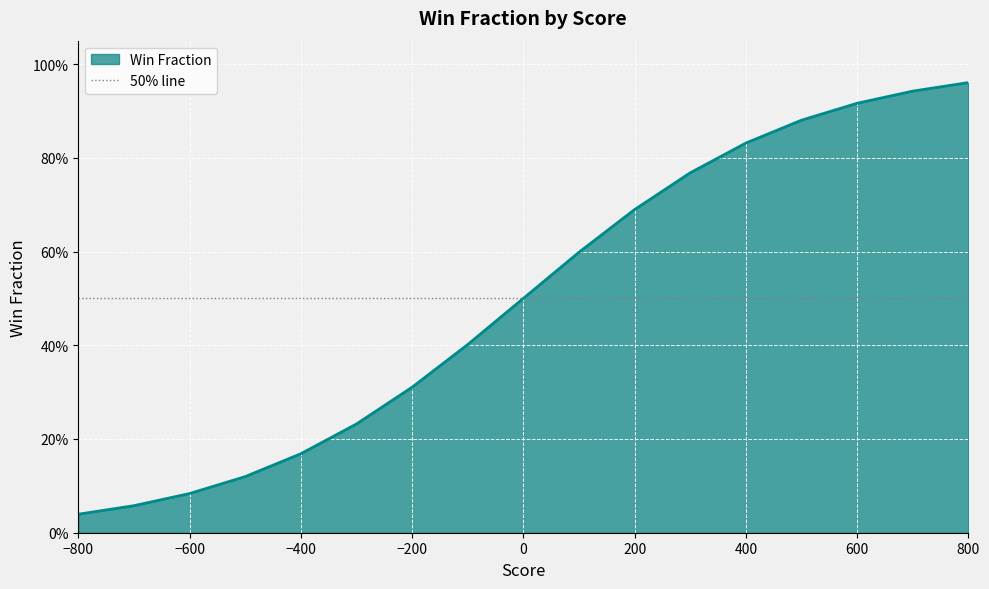

Reading left to right, list all the values displayed in this chart.

0.0	0.1	0.1	0.1	0.2	0.2	0.3	0.4	0.5	0.6	0.7	0.8	0.8	0.9	0.9	0.9	1.0